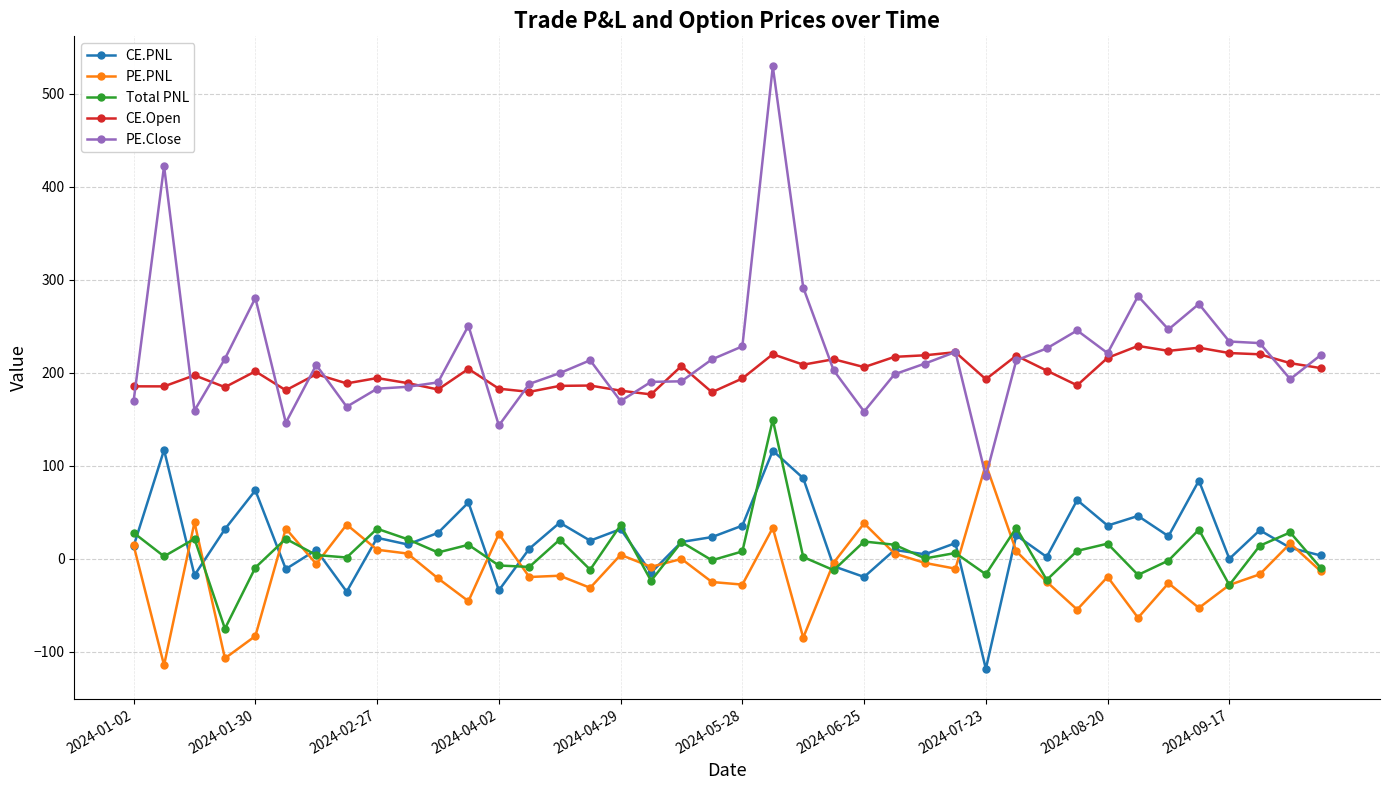

How many lines are shown in the chart?

5